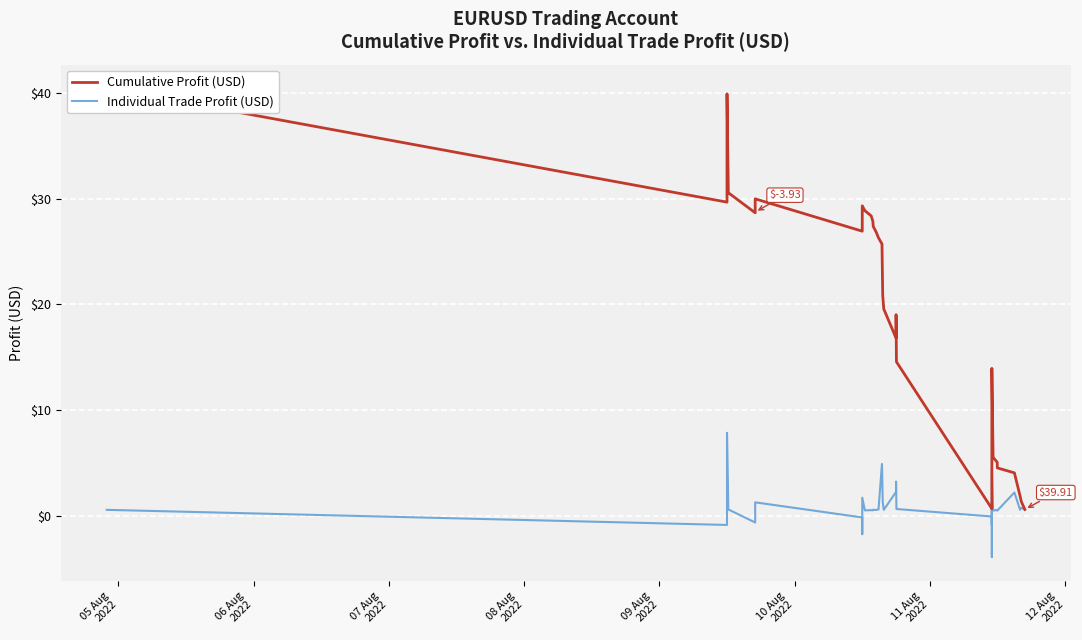

Which category has the highest value across all series?

05 Aug
2022